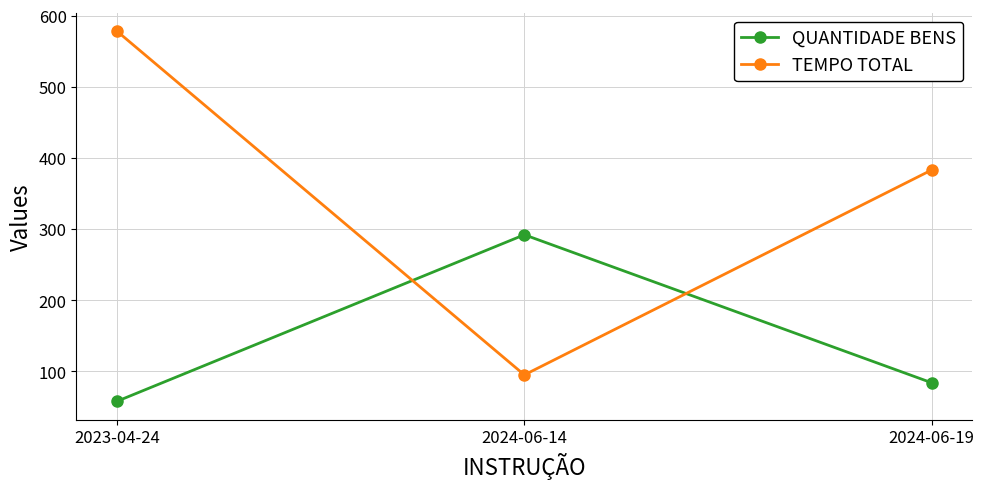

What is the difference between the maximum and second lowest values in the TEMPO TOTAL series?

195